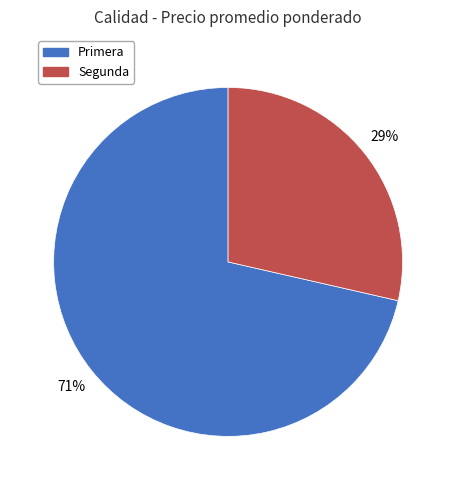

Do Segunda and Primera together represent more than half of the pie?

Yes